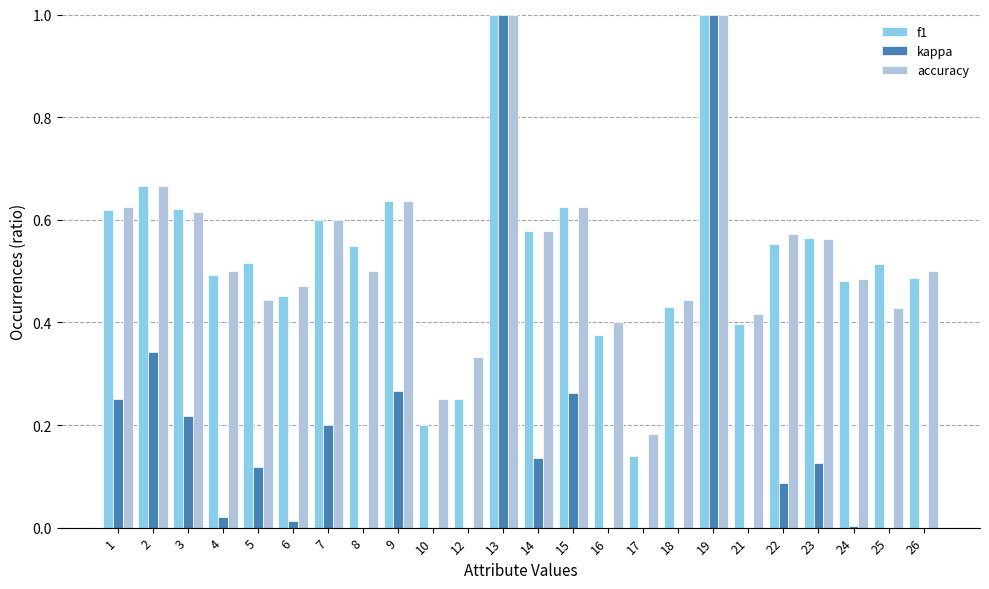

Rank the categories by f1 value from lowest to highest.

17, 10, 12, 16, 21, 18, 6, 24, 26, 4, 25, 5, 8, 22, 23, 14, 7, 1, 3, 15, 9, 2, 13, 19